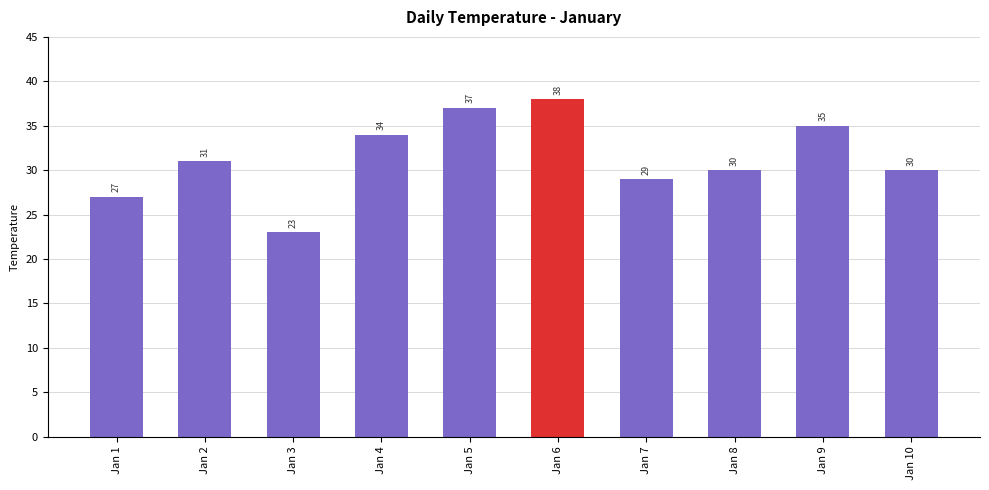

What is the sum of all values?

314